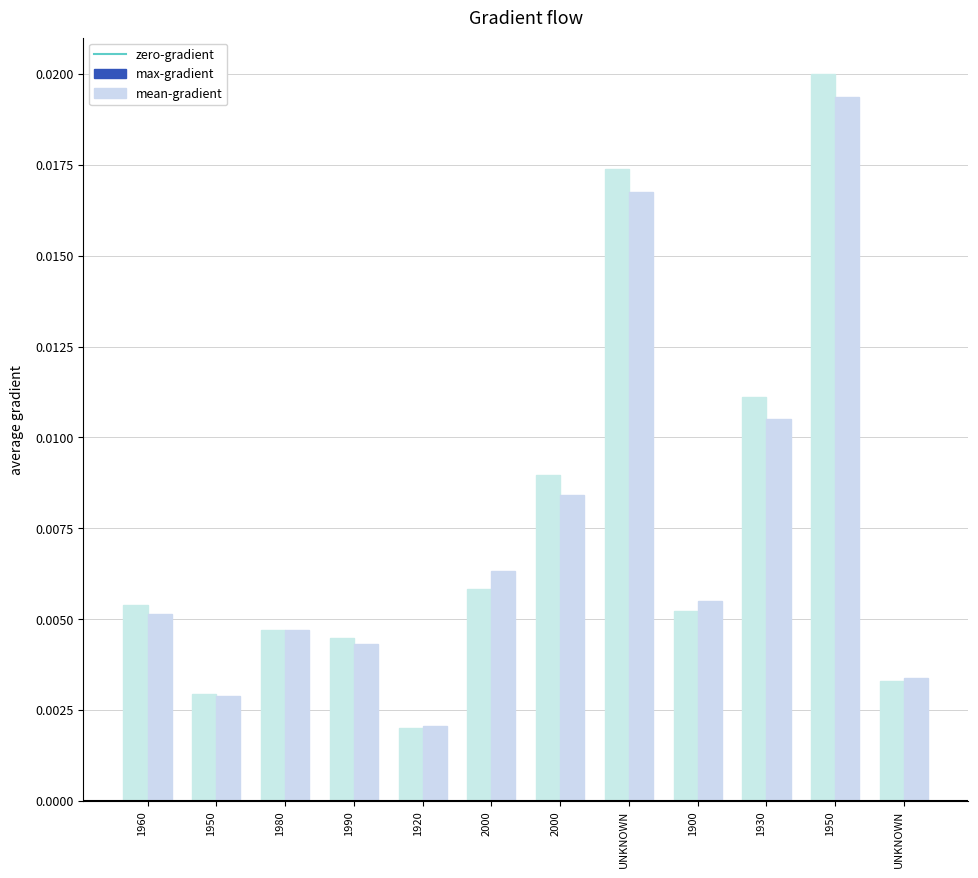

Rank the series by their average value, from highest to lowest.

max-gradient, mean-gradient